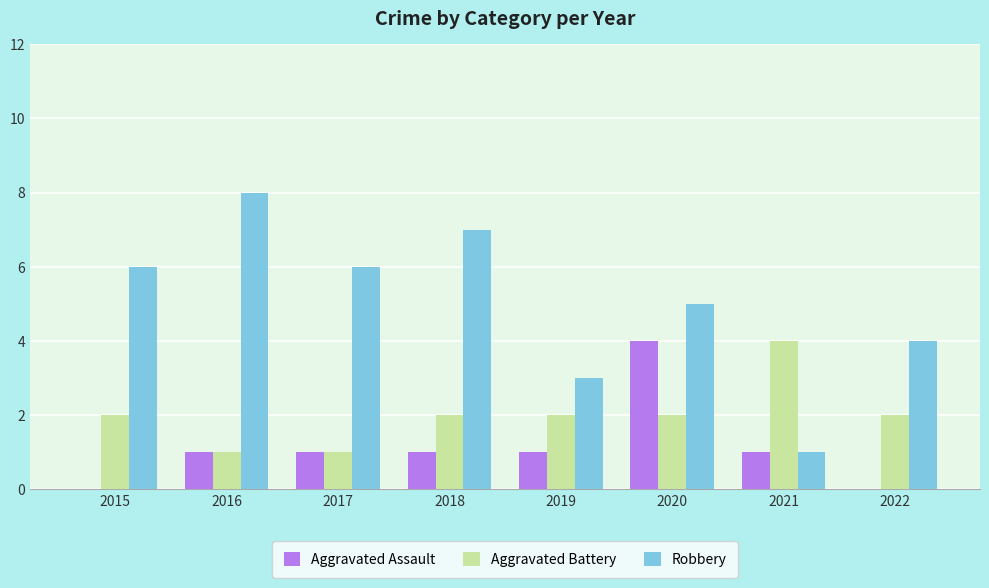

Is the value of Aggravated Battery at 2018 greater than the value of Aggravated Assault at 2021?

Yes